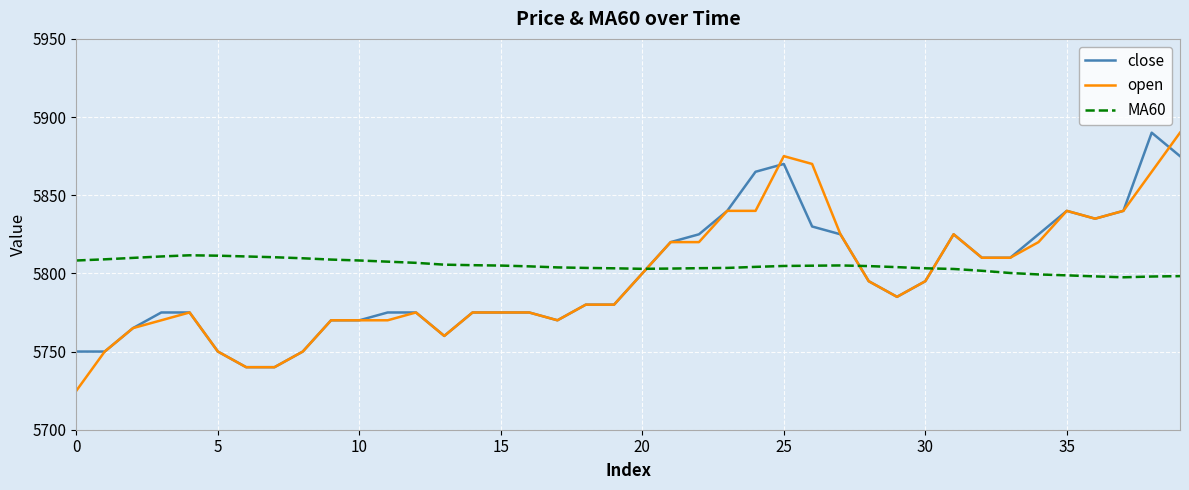

At how many categories does at least one series exceed 5818?

14